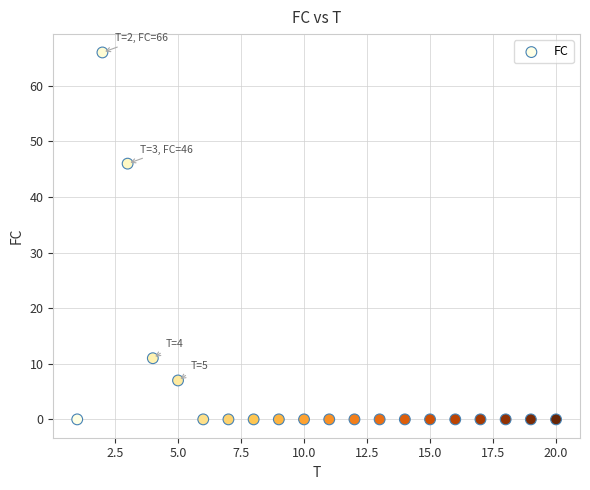

What is the range of Y values (max minus min)?

66